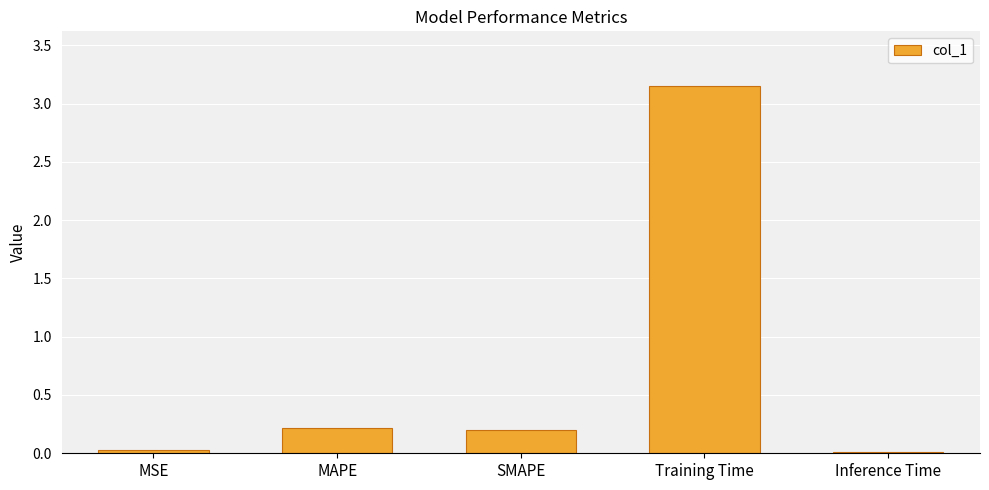

The value at SMAPE is 0.2. True or false?

True